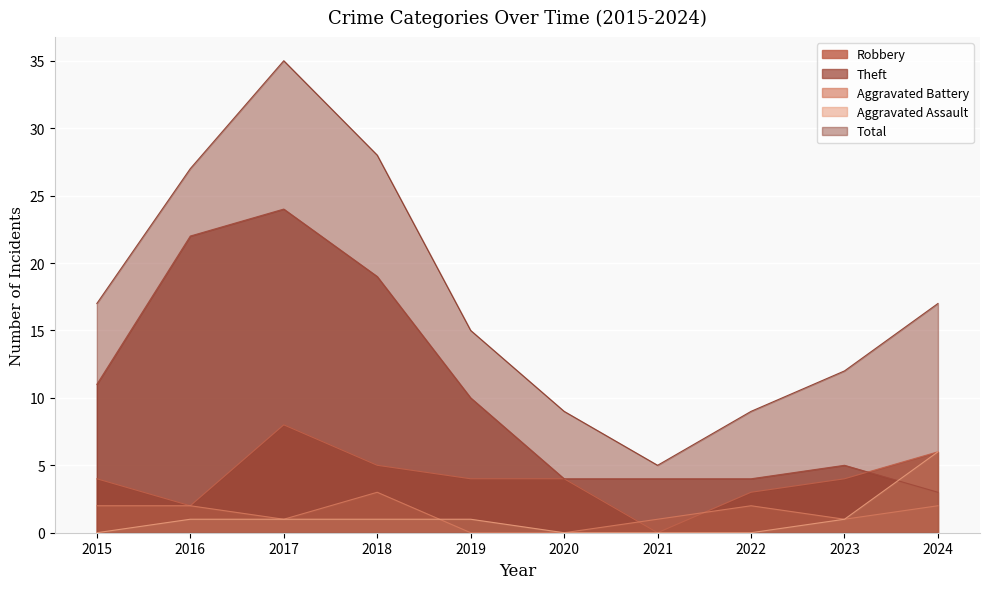

Rank the series at 2023 from lowest to highest value.

Aggravated Battery, Aggravated Assault, Robbery, Theft, Total